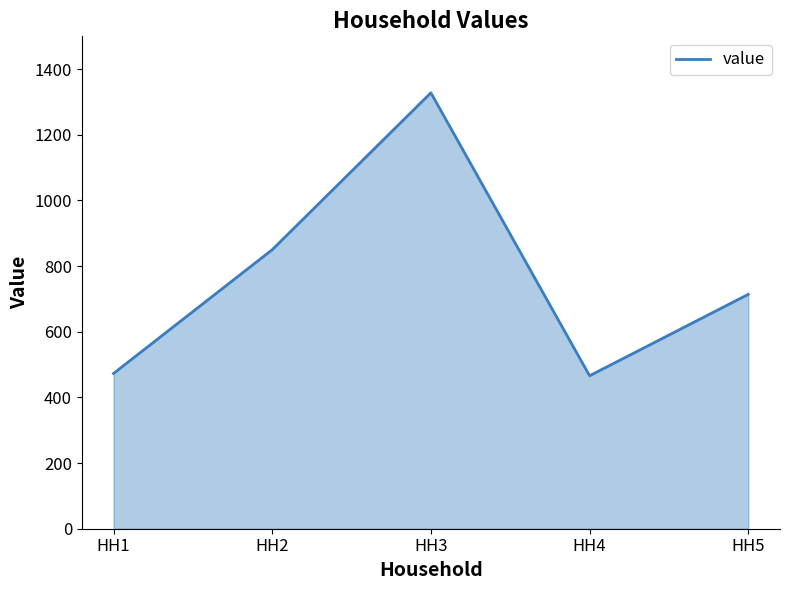

What is the approximate value at HH1, to the nearest 10?

470